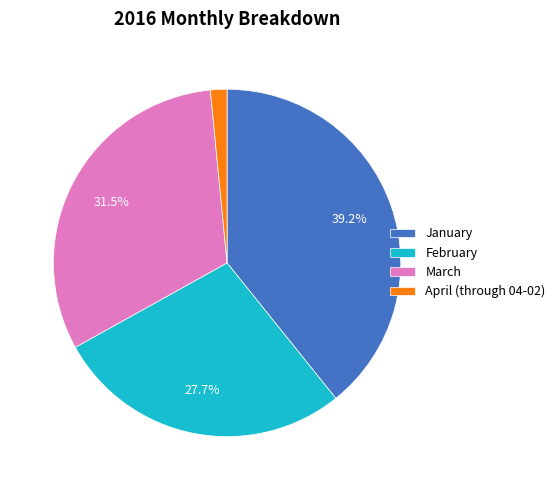

Approximately how many times larger is the value at March compared to February?

1.1